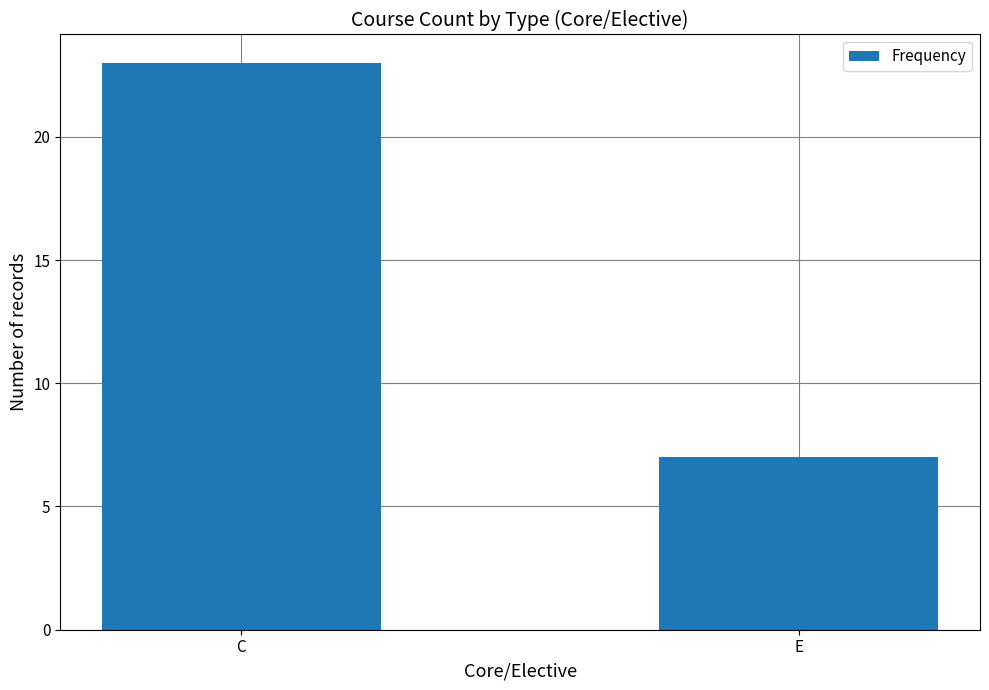

Which category has the lowest value across all series?

E